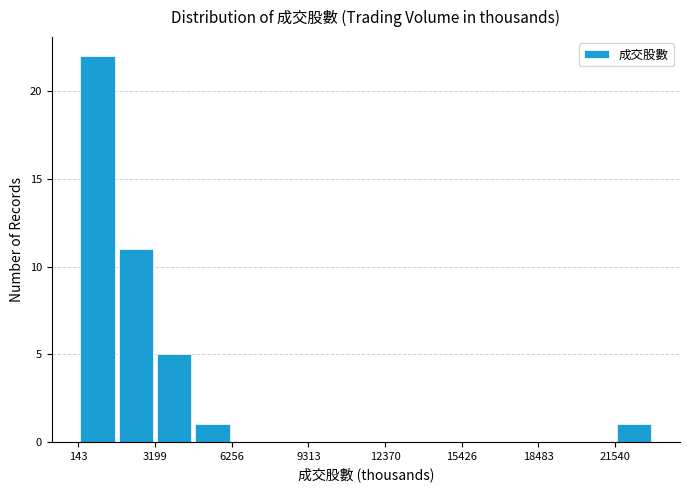

Read against the x-axis, roughly where is the centre of the tallest bar?

1000